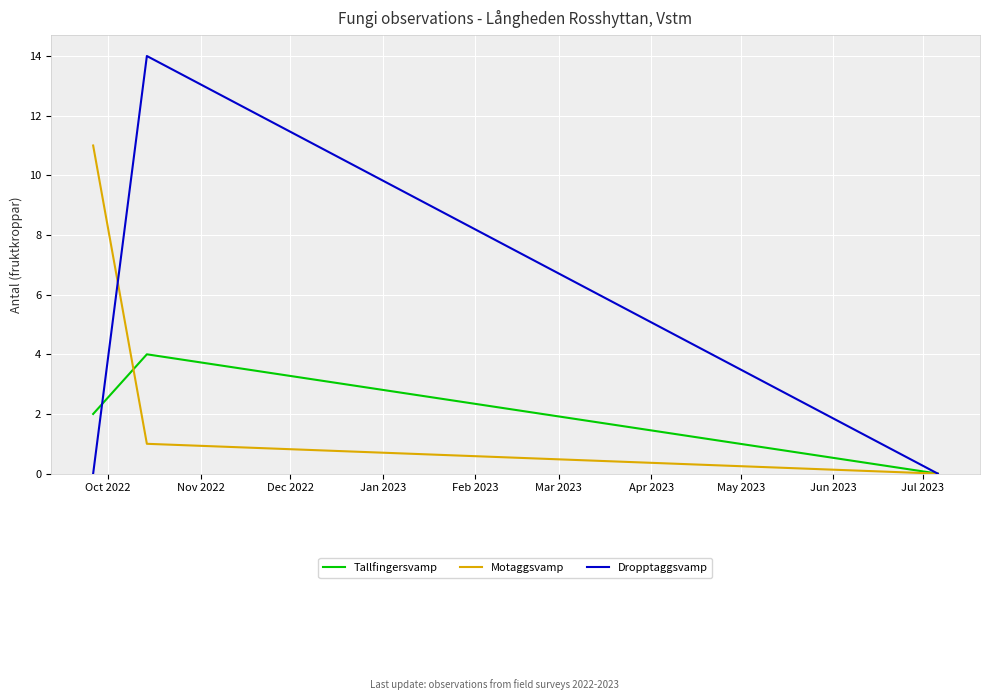

Rank the series by their maximum value, from highest to lowest.

Dropptaggsvamp, Motaggsvamp, Tallfingersvamp